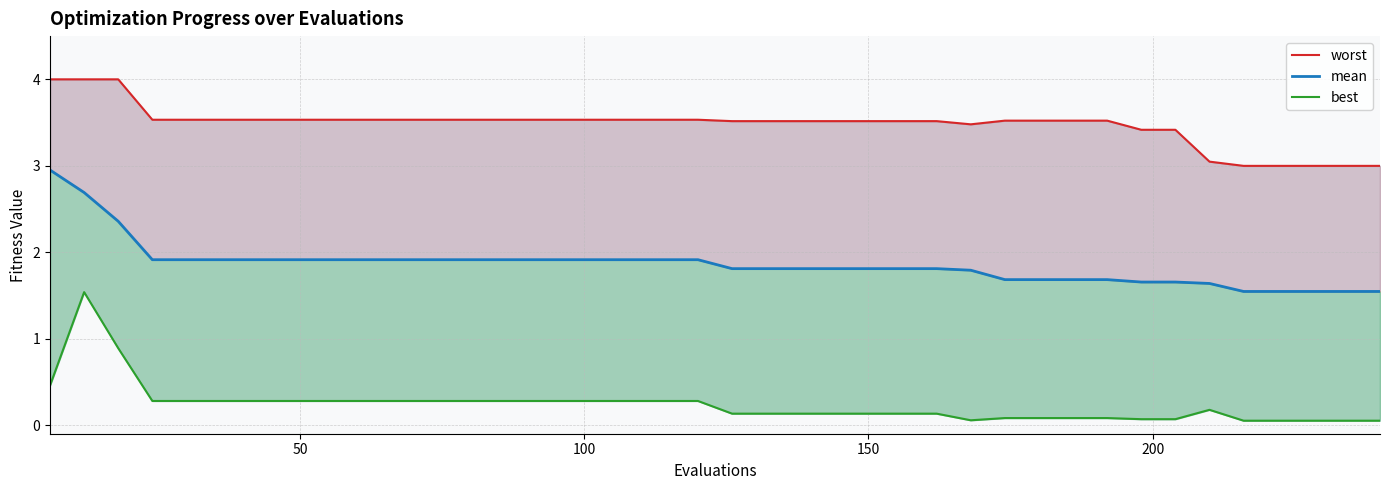

What is the average value of the worst series?

3.5